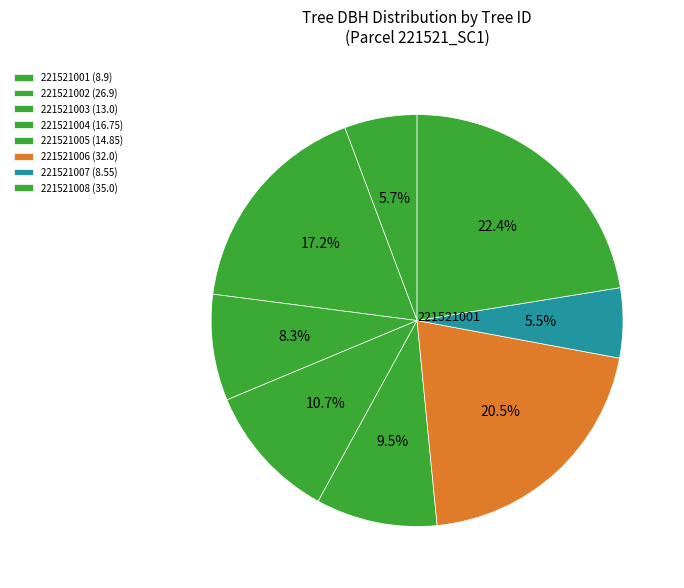

Count the number of slices in the pie.

8